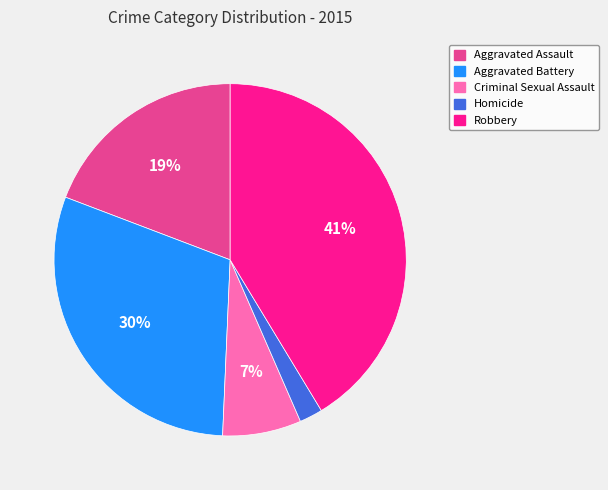

What is the largest slice in the pie chart?

Robbery